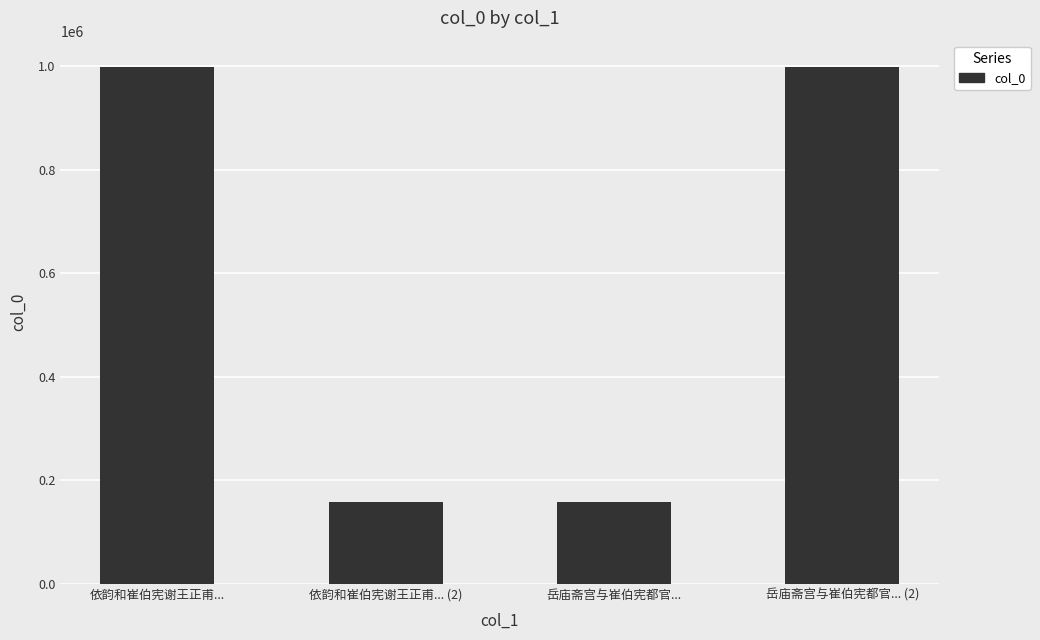

Where is the data nearest to the value 579189?

岳庙斋宫与崔伯宪都官...